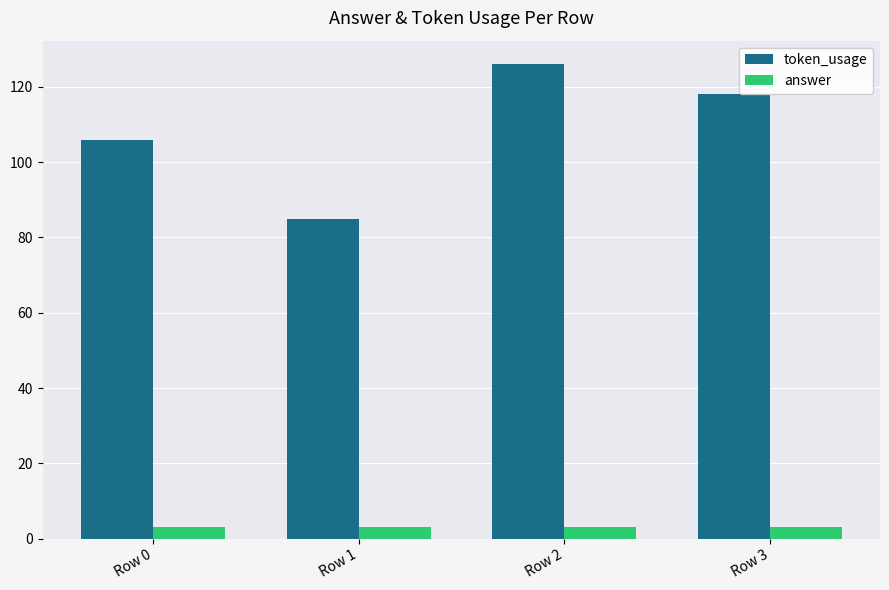

List the series in order of their peak value, highest first.

token_usage, answer